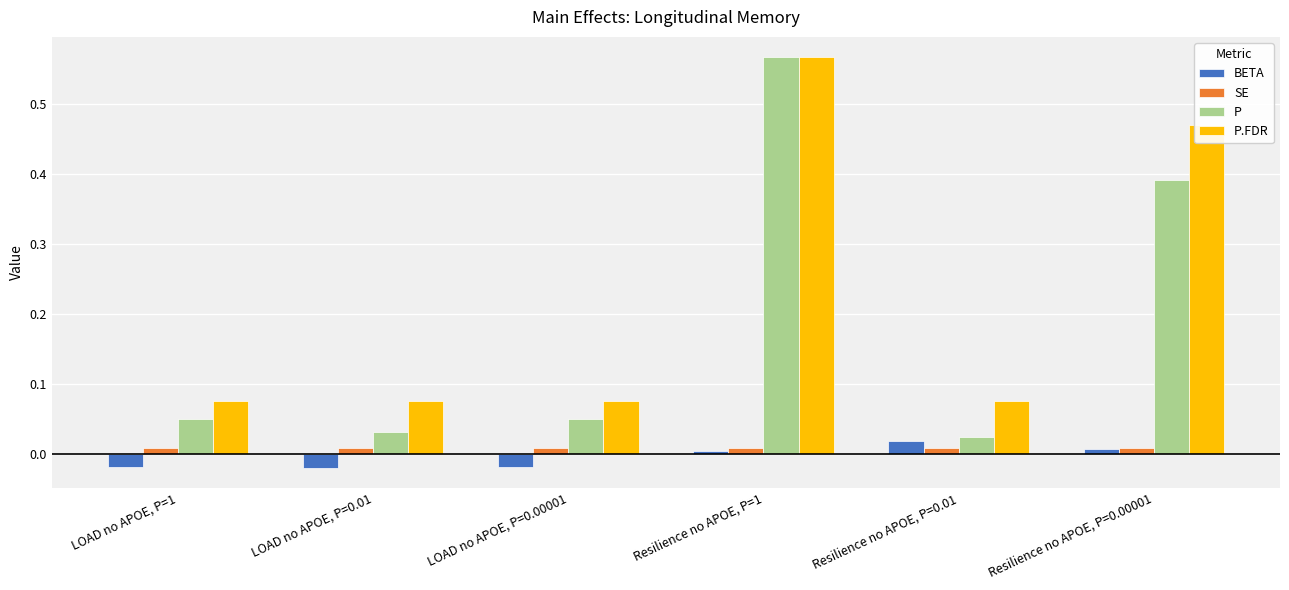

Is the value of P.FDR at LOAD no APOE, P=0.00001 greater than the value of BETA at LOAD no APOE, P=0.00001?

Yes